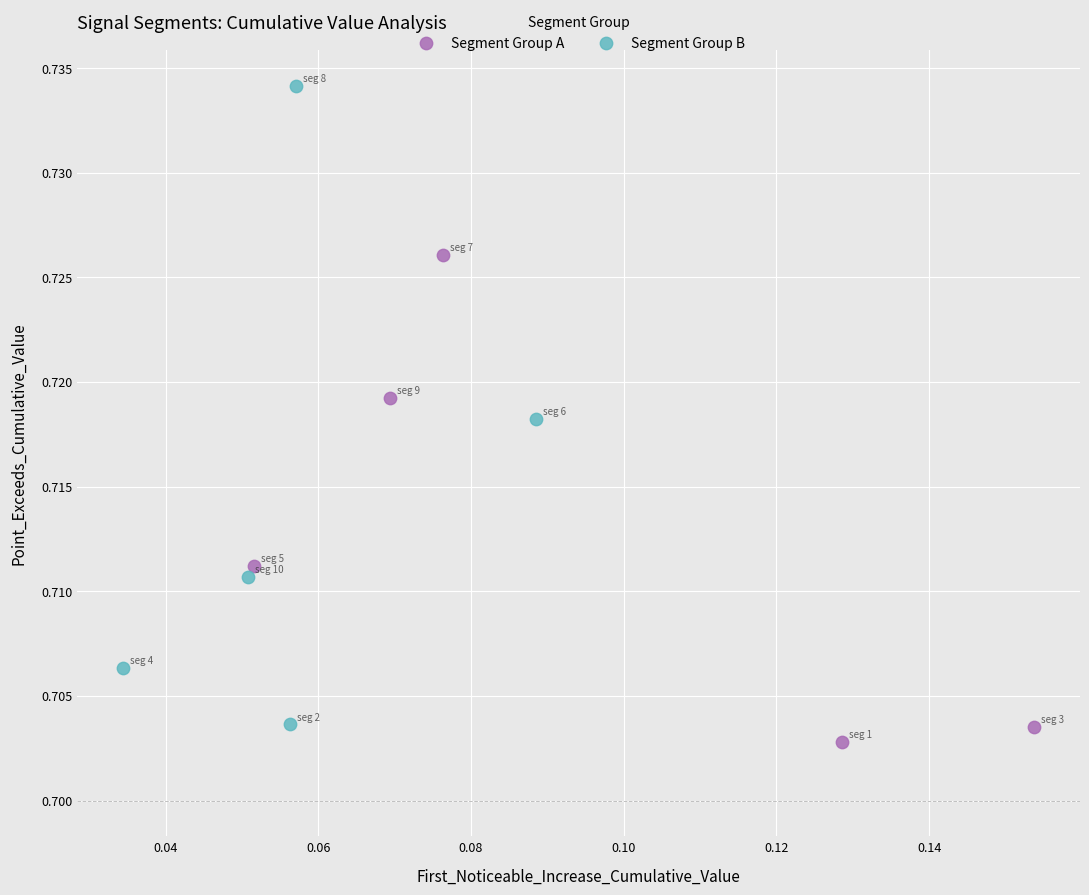

What are all the series names shown in the legend?

Segment Group A, Segment Group B